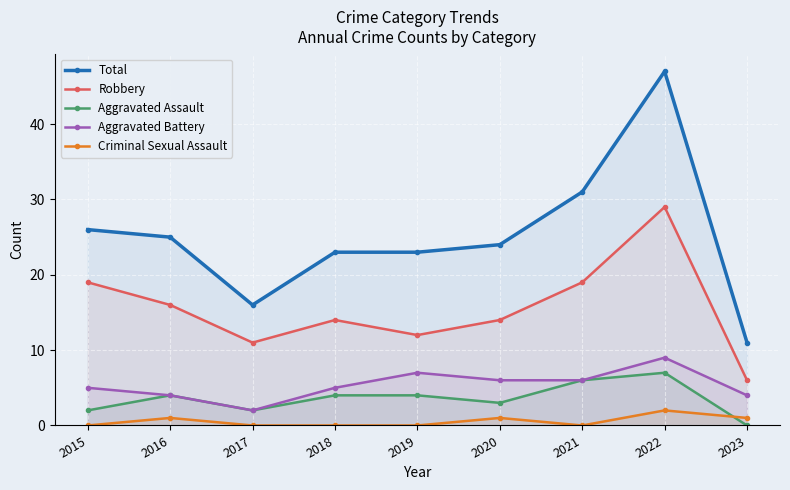

Is it true that Criminal Sexual Assault equals 1 at 2015?

False